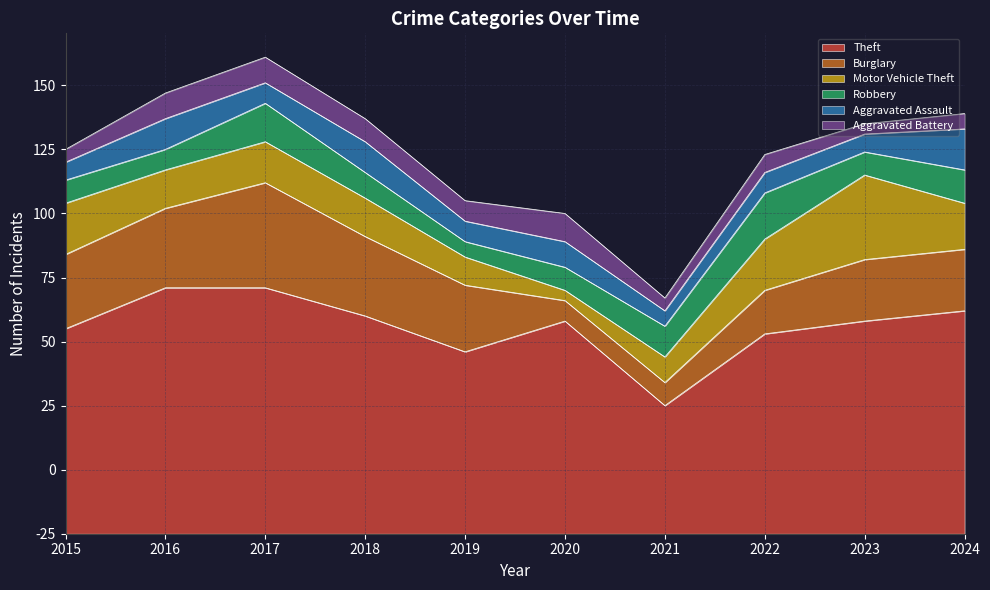

The Motor Vehicle Theft series shows 6 at 2020. True or false?

False